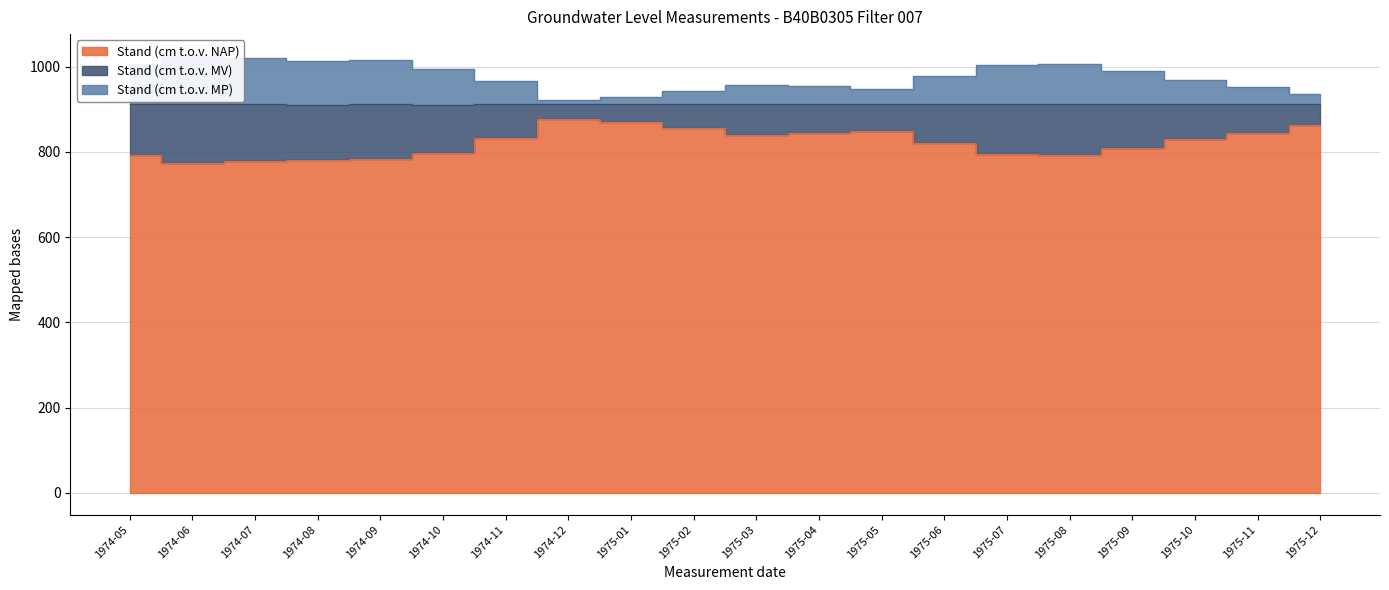

At which category is the sum across all series the highest?

1974-07